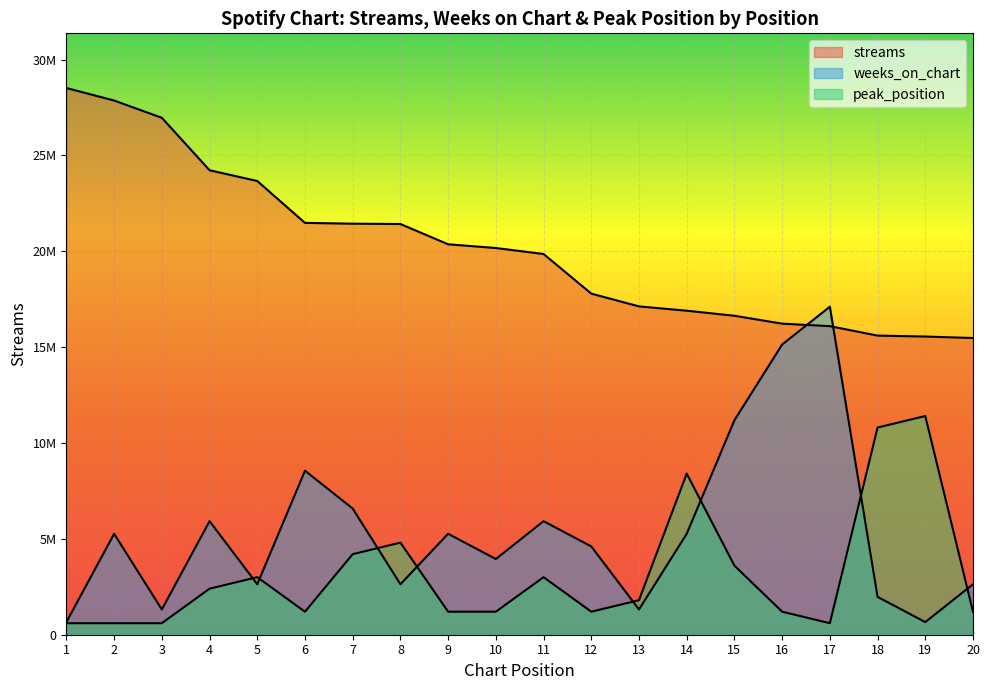

Between 9 and 12, which series saw the biggest shift?

streams